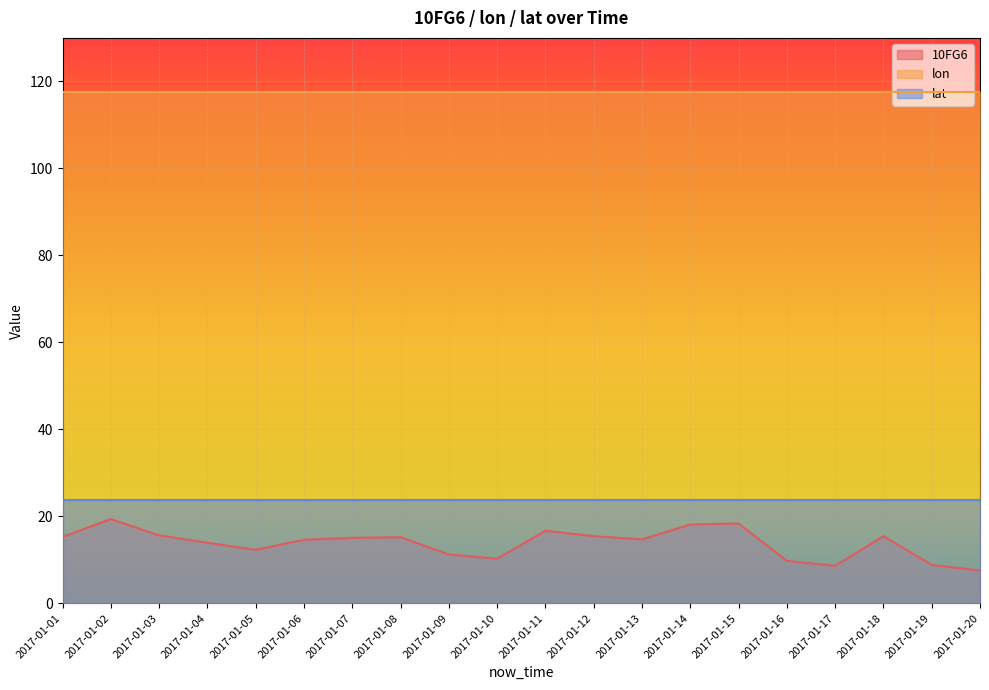

What is the difference between the maximum and second lowest values in the 10FG6 series?

10.8